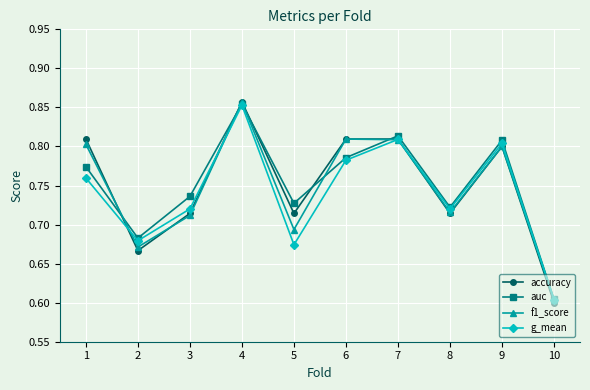

Which series has the widest spread of values?

accuracy